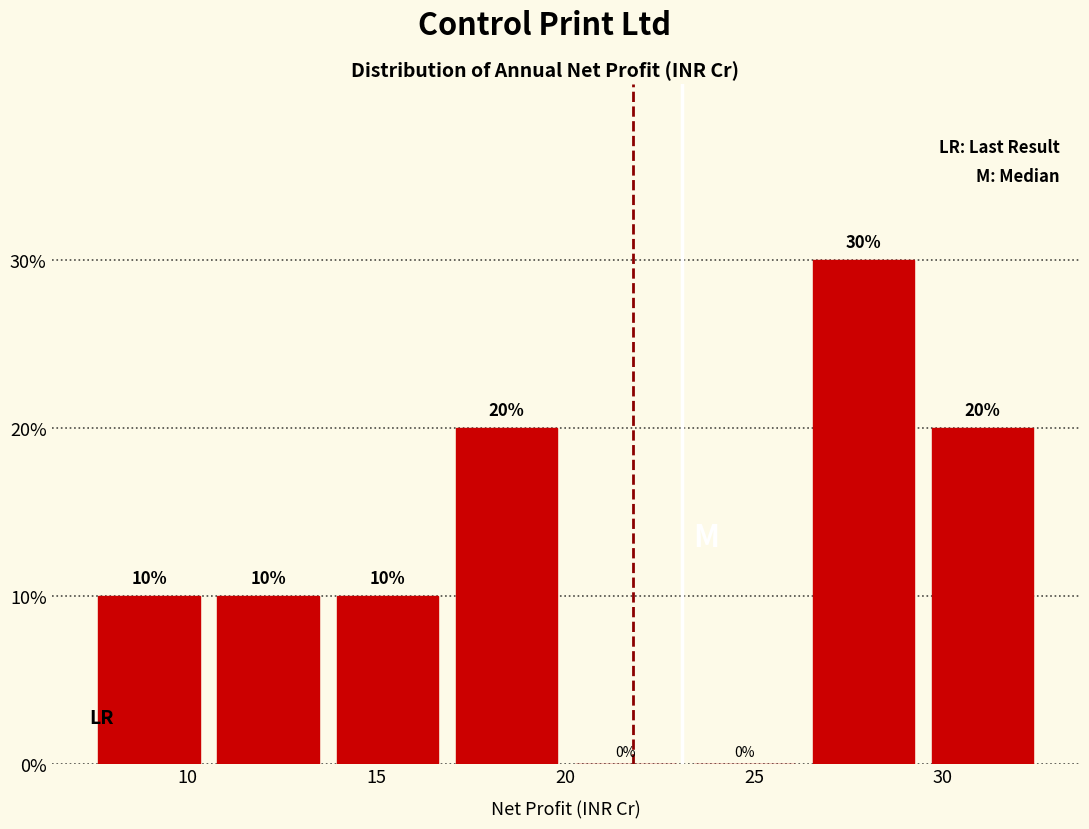

Reading left to right, transcribe this chart: for each bar, give the range it covers on the x-axis and its height. The bar edges are not printed on the chart, so give them approximately, as read against the axis.

7.5 to 10.5: 10
10.5 to 13.5: 10
13.5 to 17.0: 10
17.0 to 20.0: 20
20.0 to 23.0: 0
23.0 to 26.5: 0
26.5 to 29.5: 30
29.5 to 32.5: 20